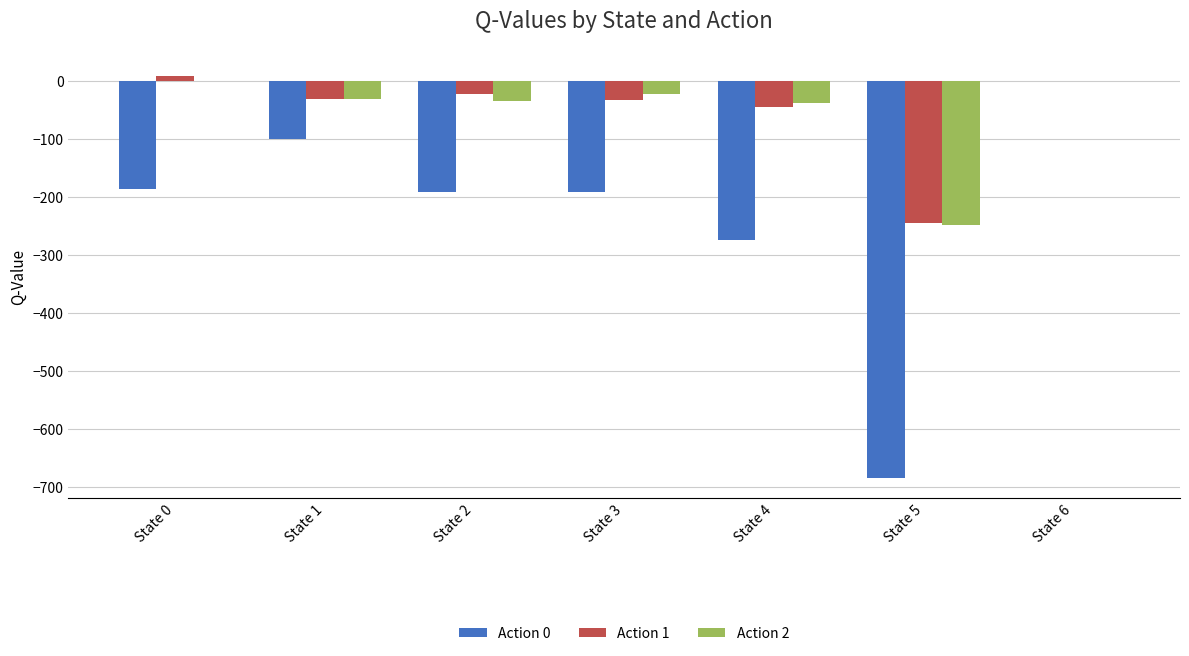

Between State 4 and State 5, which series saw the biggest shift?

Action 0